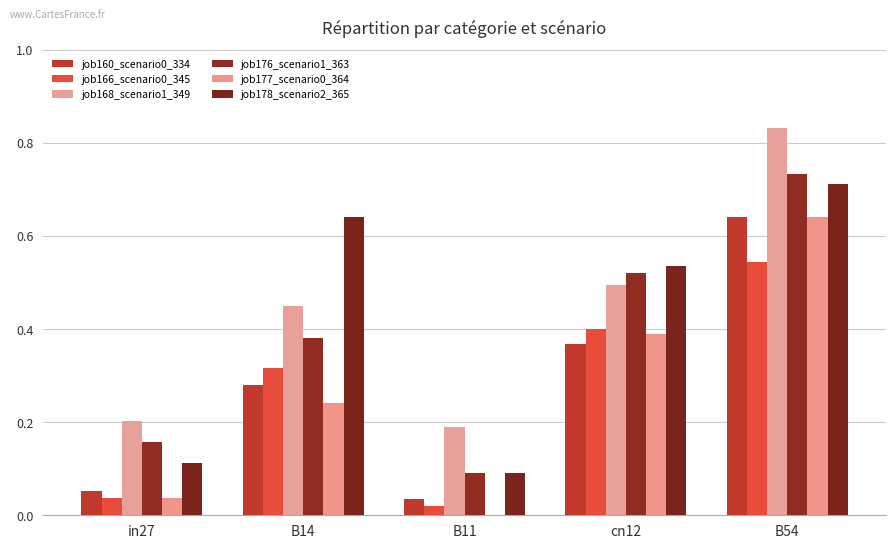

What position from the right is B11?

3